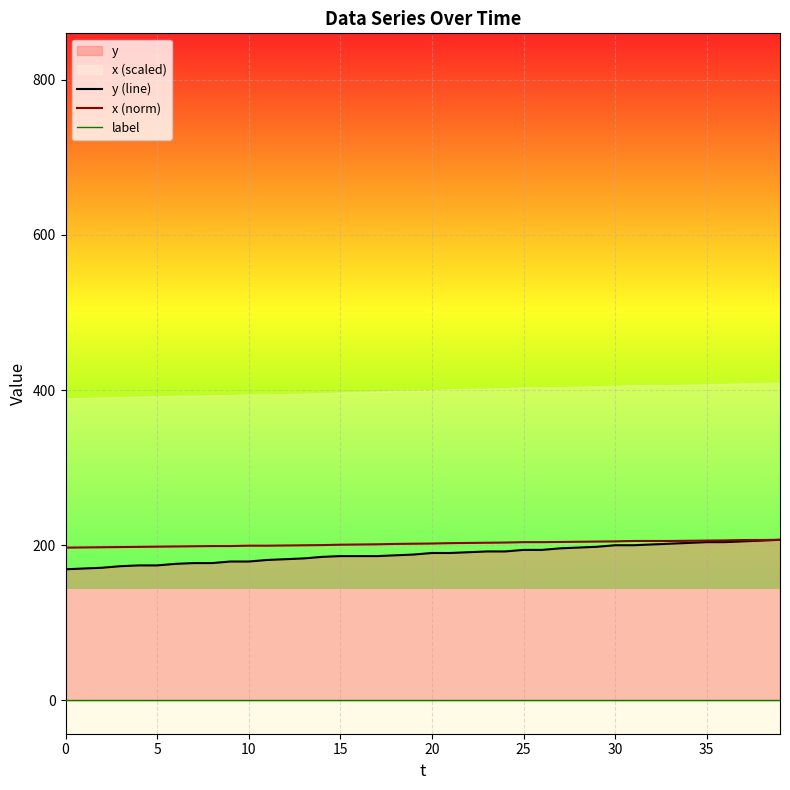

True or false: x (norm) has a value of 354.5 at 30.

False